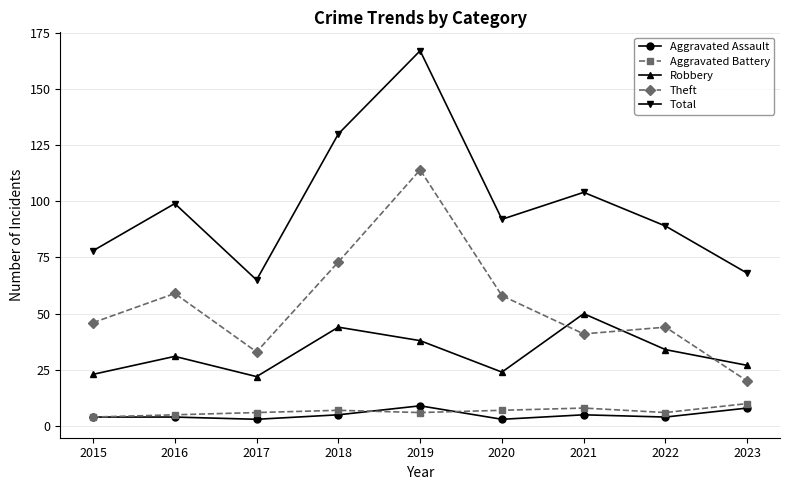

True or false: Aggravated Assault and Total intersect in this chart.

False